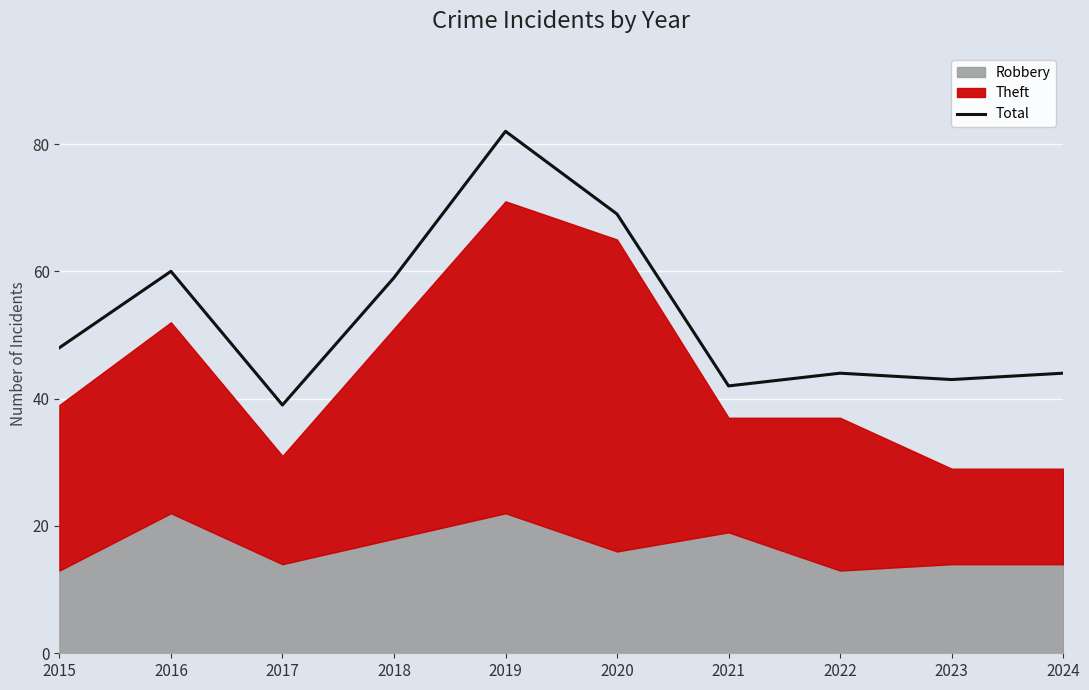

What is the sum of all values?

530